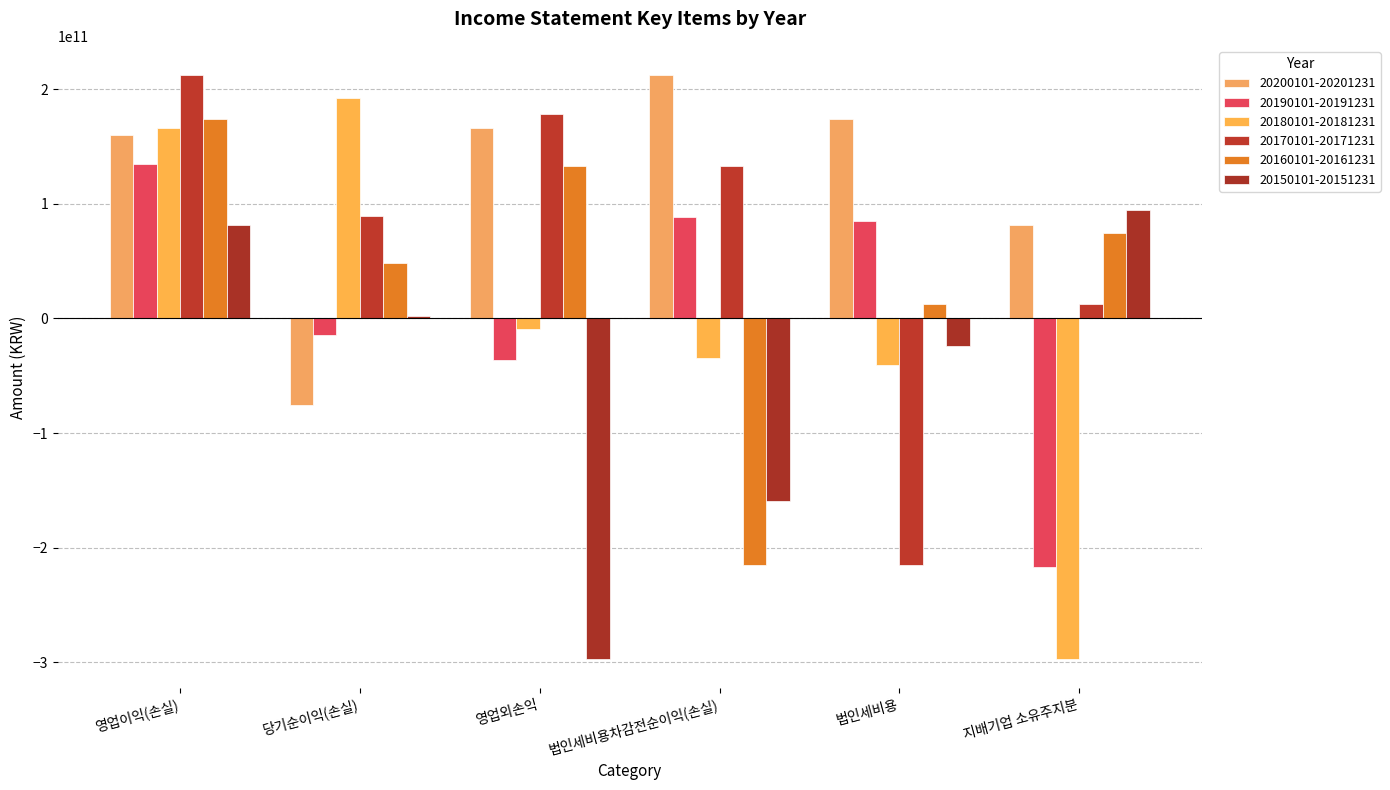

The value of 20170101-20171231 at 당기순이익(손실) is 18111444174. True or false?

False